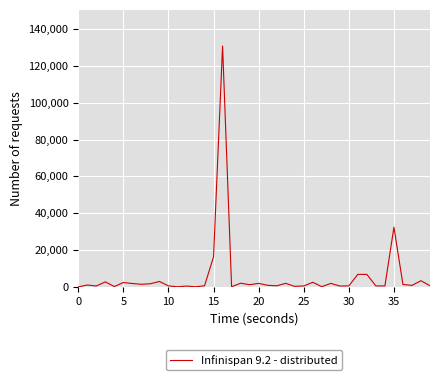

What is the difference between the maximum and minimum values?

130706